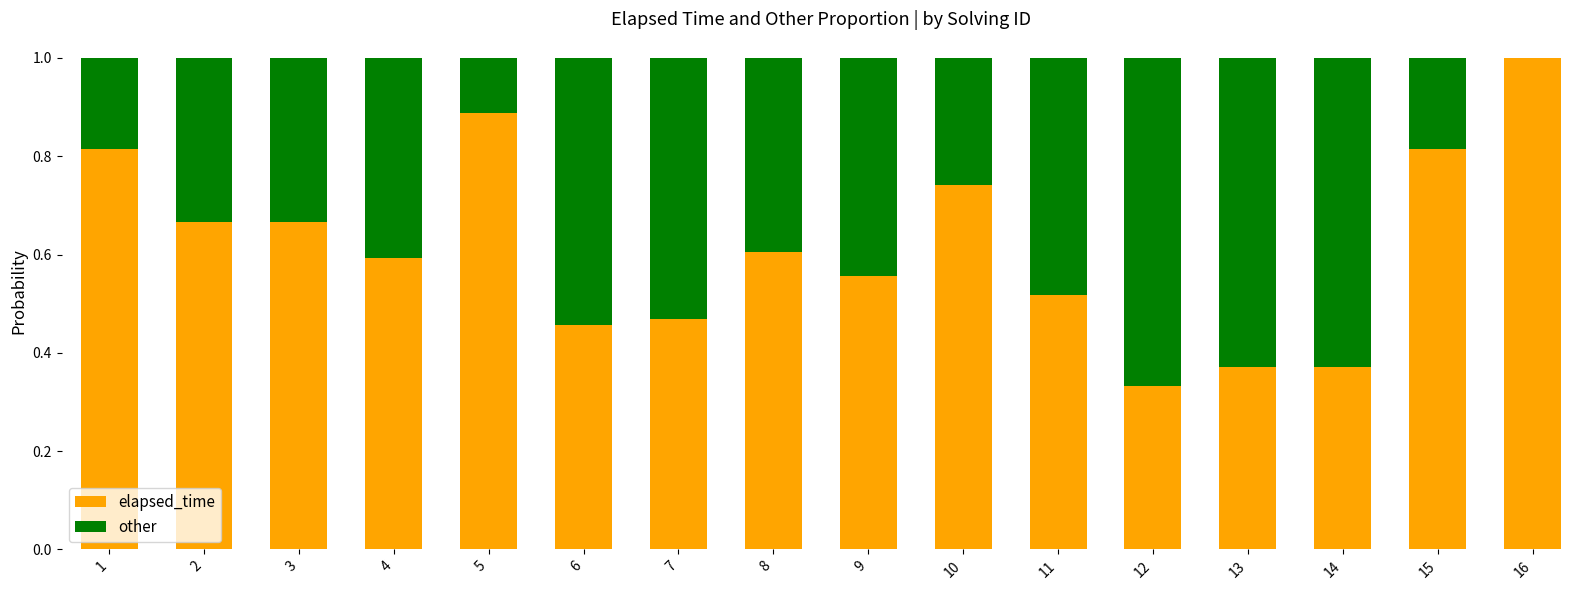

At which label does elapsed_time reach its peak?

16